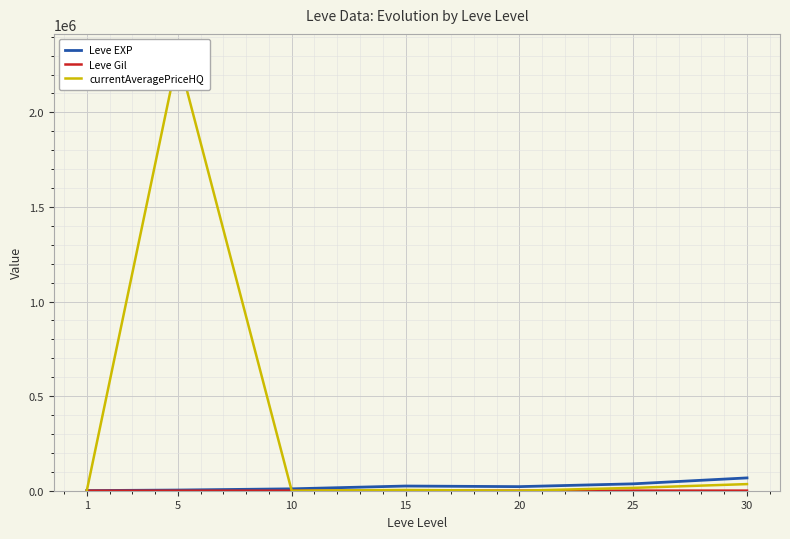

Between 30 and 15, which is larger?

30